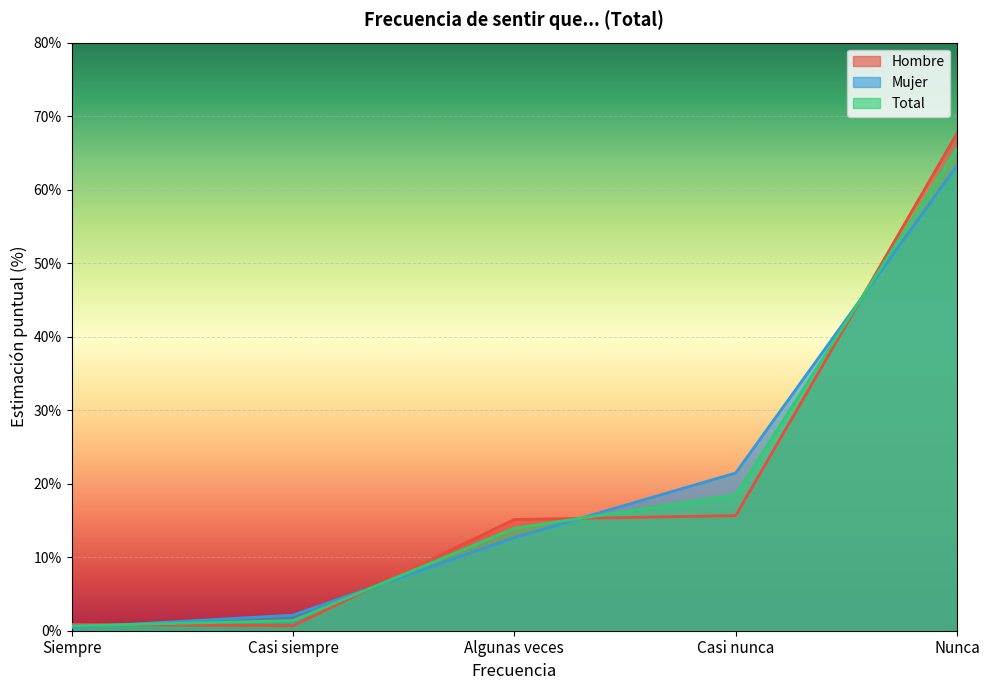

What is the label of the 4th point from the right?

Casi siempre